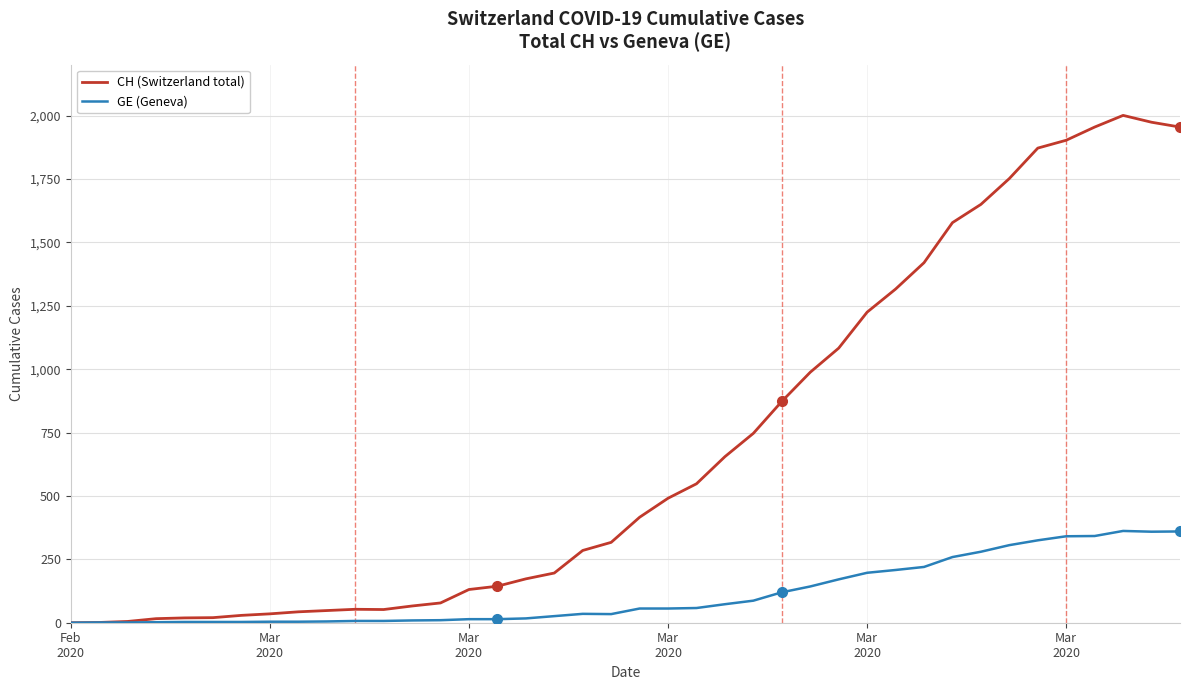

List the series in order of their peak value, lowest first.

GE (Geneva), CH (Switzerland total)